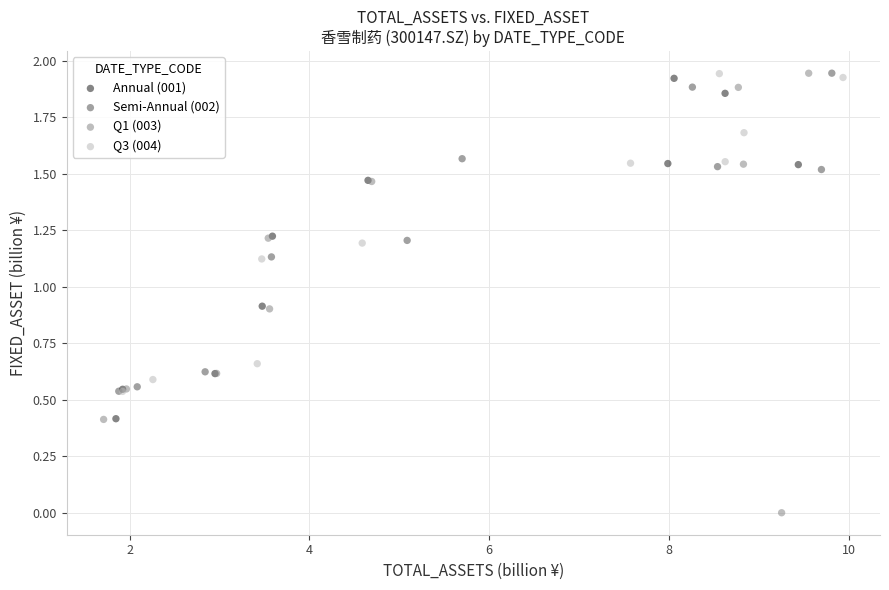

Which series reaches the minimum Y coordinate?

Q1 (003)